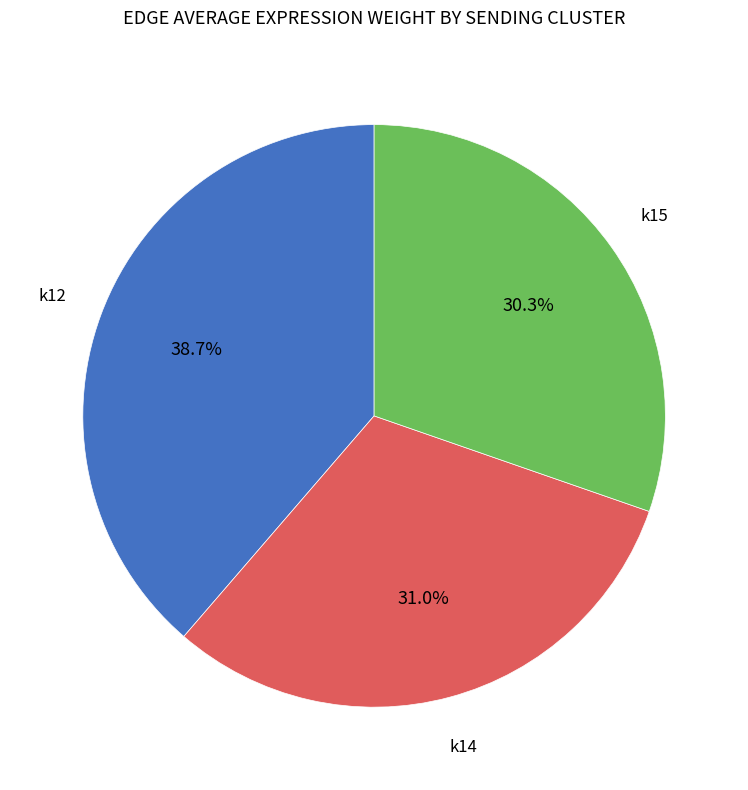

Count the number of slices in the pie.

3